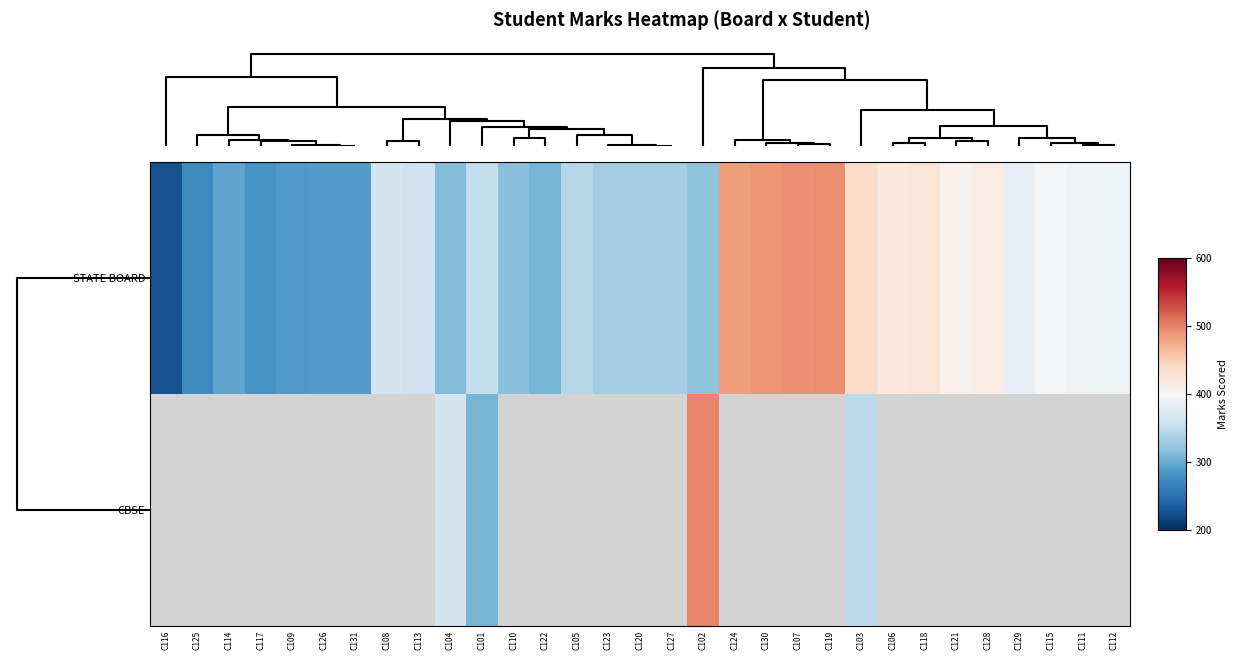

How many series are shown in this chart?

2